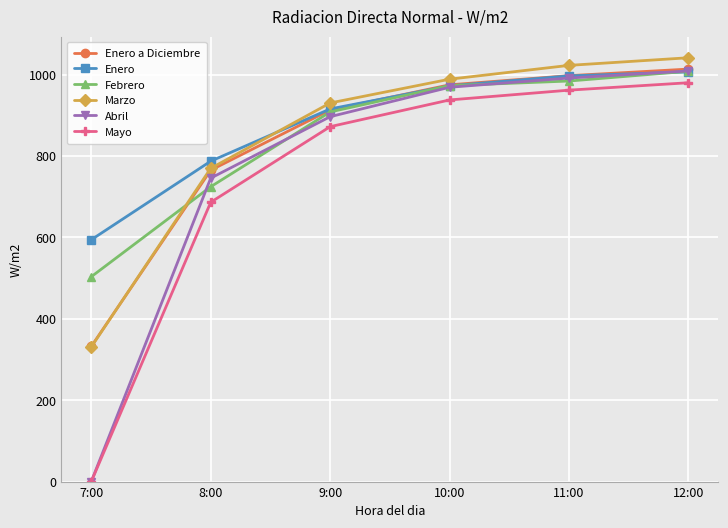

What is the sum of the Abril values at 8:00 and 7:00?

745.5